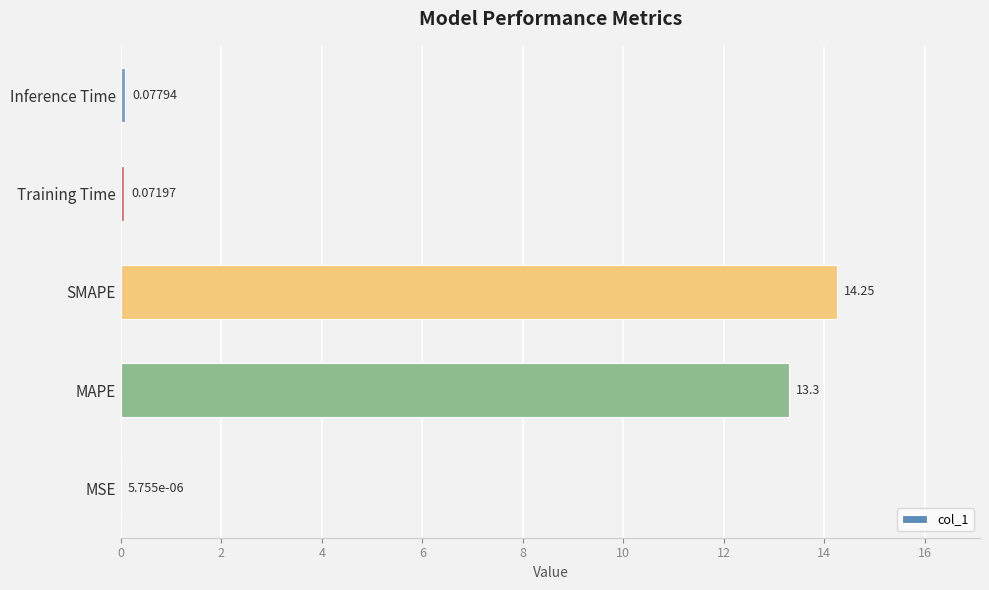

How many categories are shown in the chart?

5